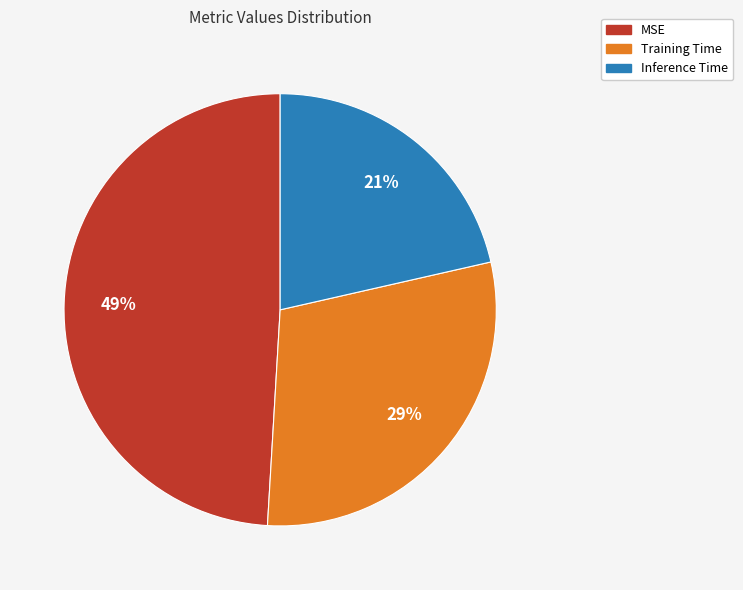

To the nearest percent, what is the average slice percentage?

33%